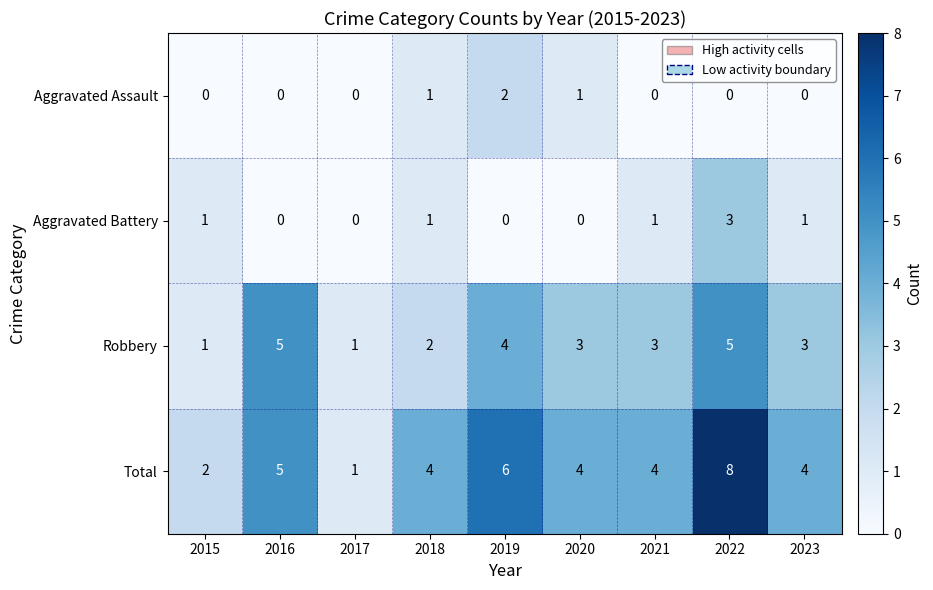

Is it true that Aggravated Assault equals 2 at 2019?

True